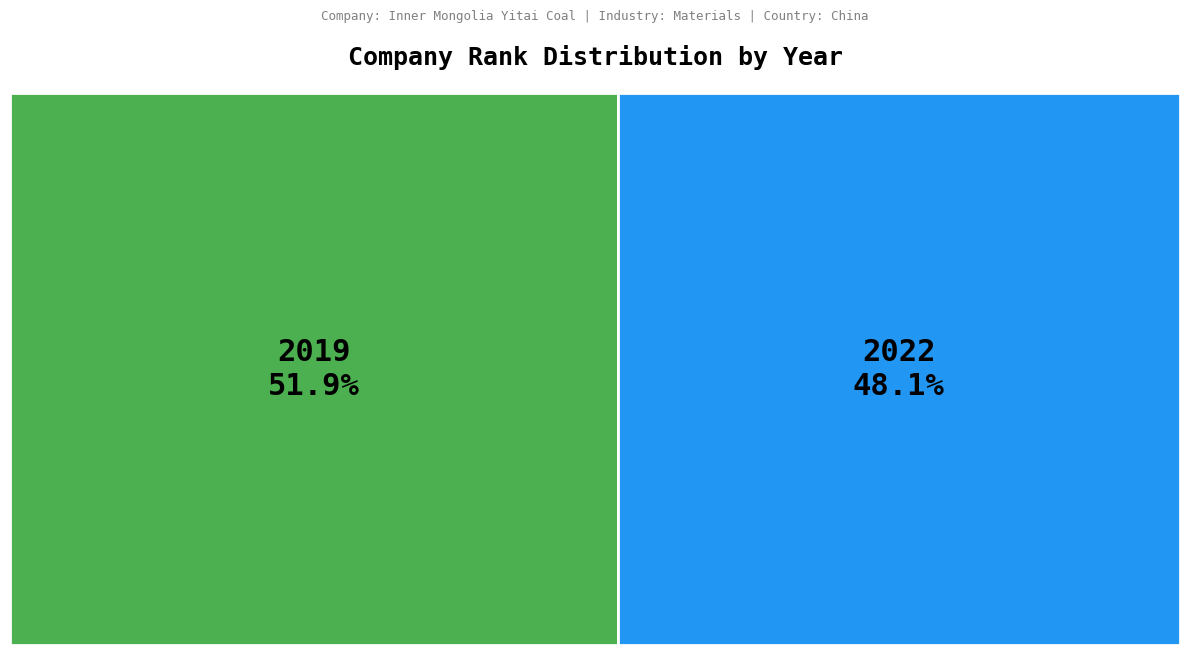

To the nearest percent, what is the average slice percentage?

50%